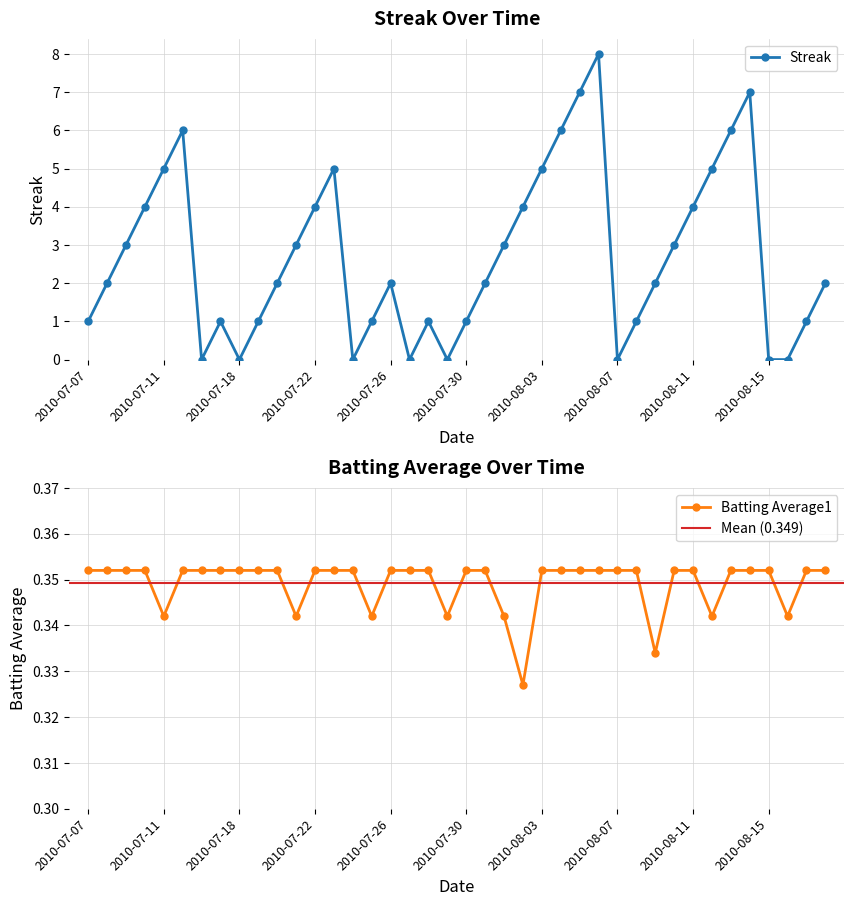

What position from the right is 2010-07-17?

33